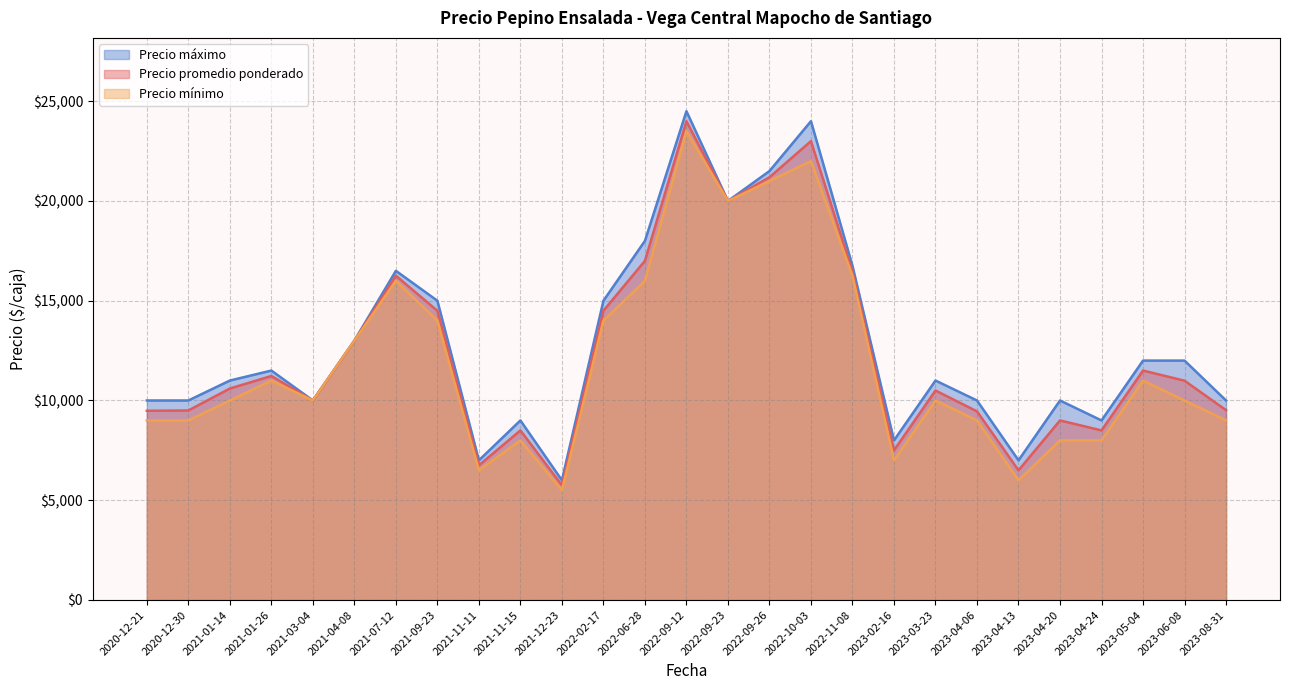

At which category is the sum across all series the highest?

2022-09-12